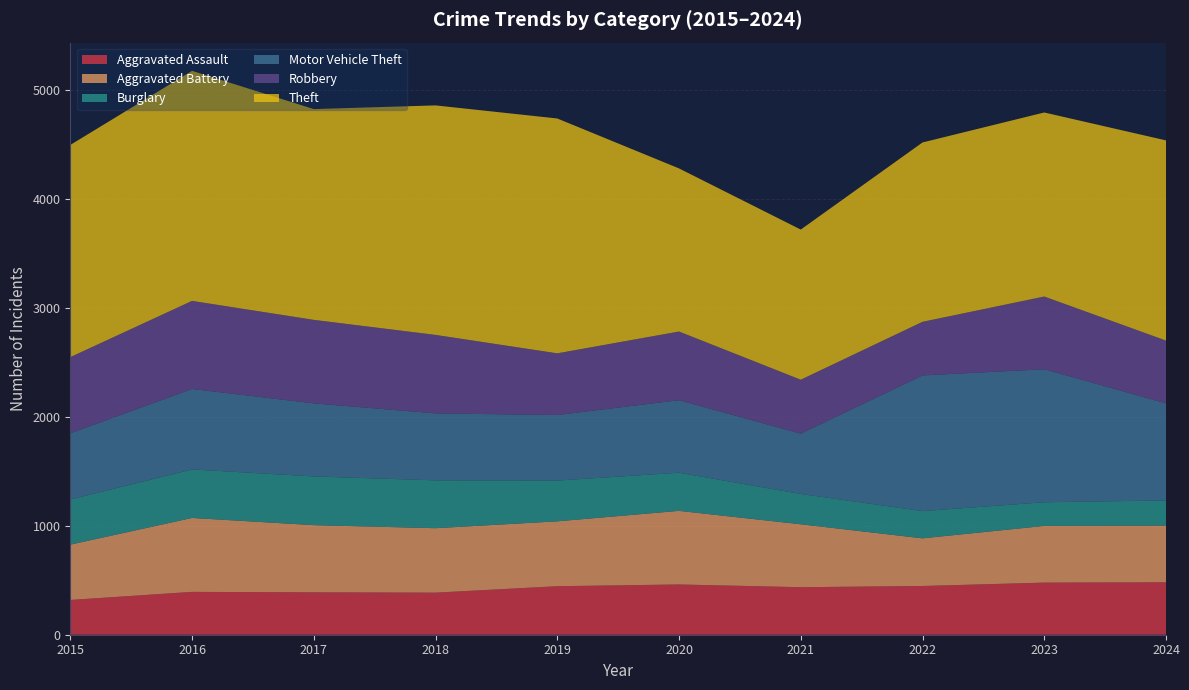

Reading left to right, list all the values displayed in this chart.

Aggravated Assault: 319	393	389	386	445	461	436	447	478	481
Aggravated Battery: 507	678	616	591	595	675	577	437	520	520
Burglary: 414	445	447	439	374	350	278	250	217	231
Motor Vehicle Theft: 607	738	670	614	601	665	553	1244	1220	890
Robbery: 699	808	766	720	566	630	495	492	667	576
Theft: 1946	2110	1933	2105	2154	1496	1377	1645	1688	1836